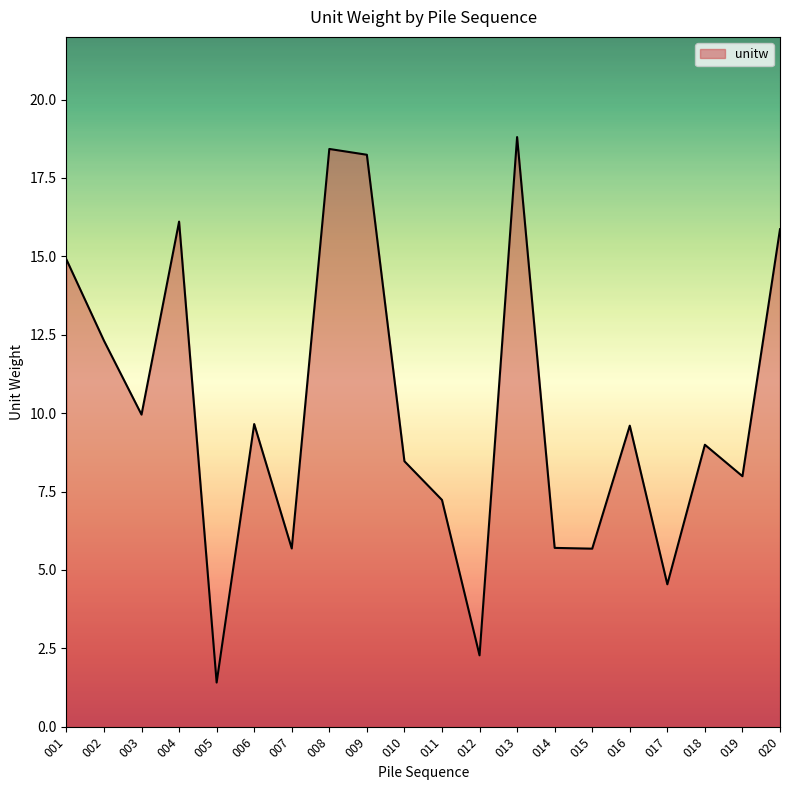

What is the sum of the values at 003 and 010?

18.4